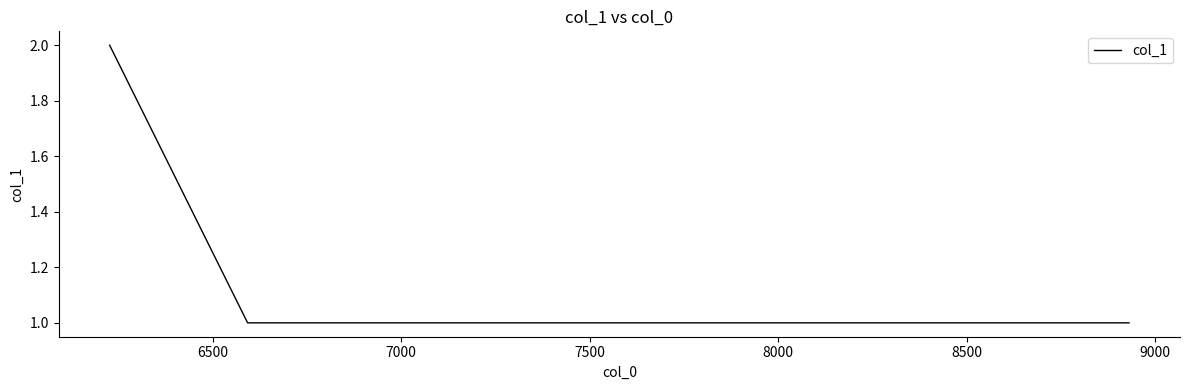

Does the chart have visible grid lines?

No